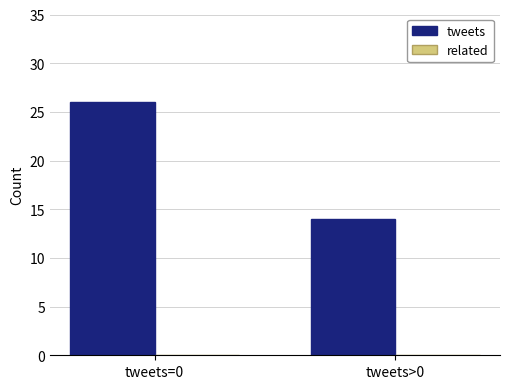

What is the label of the 1st bar from the right?

tweets>0